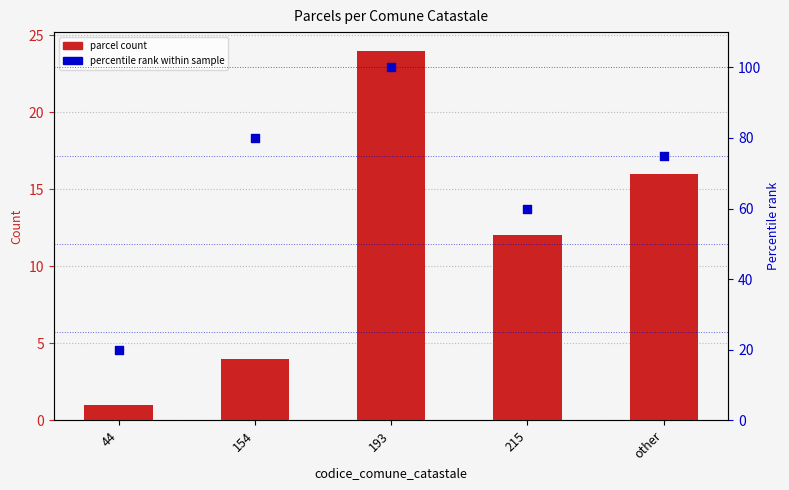

Which series reaches the minimum Y coordinate?

parcel count